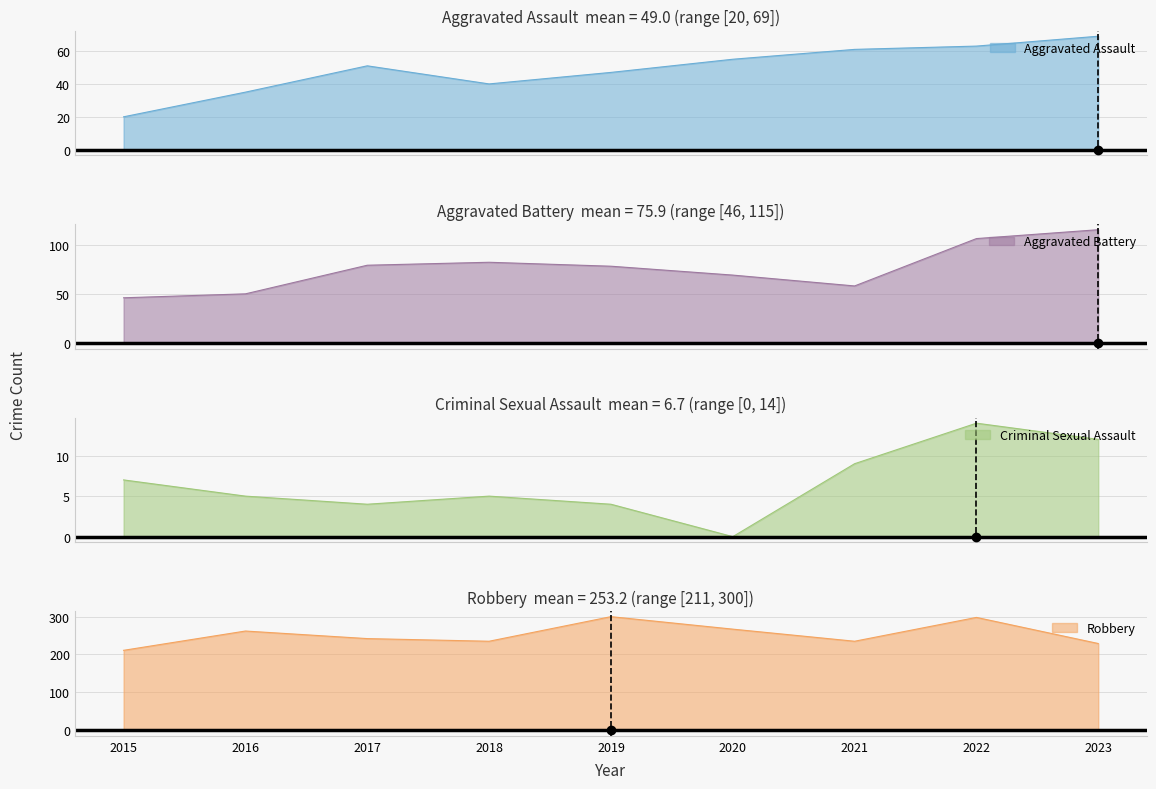

How many data points in Robbery are less than 242?

4